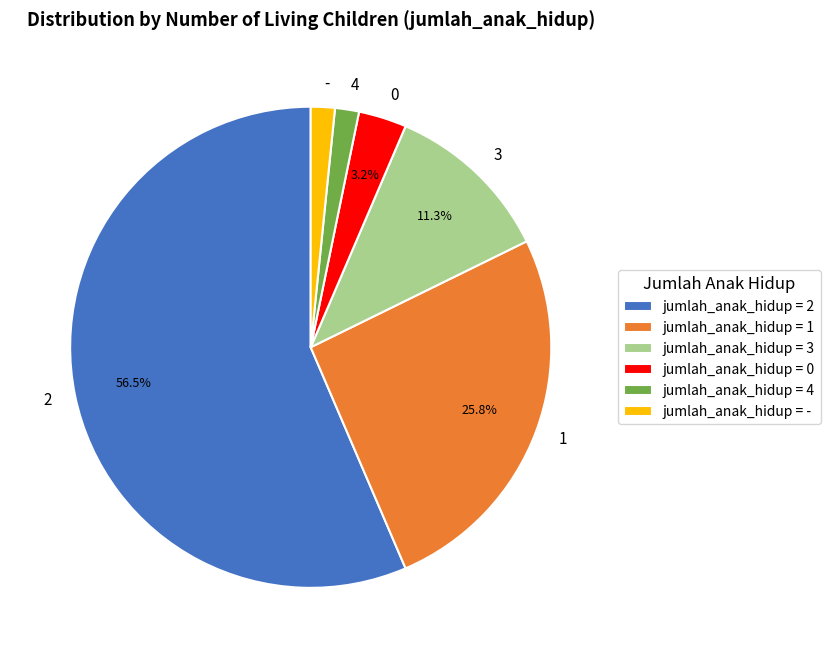

How many segments does this pie chart have?

6